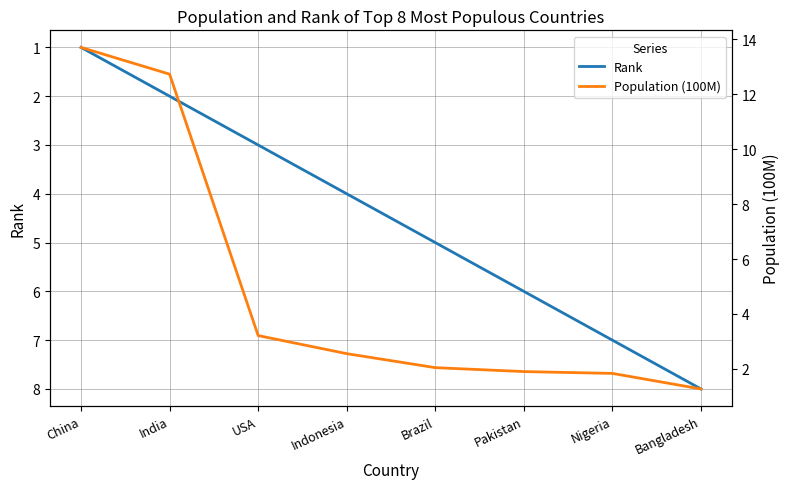

Which label corresponds to the largest value in the chart?

China